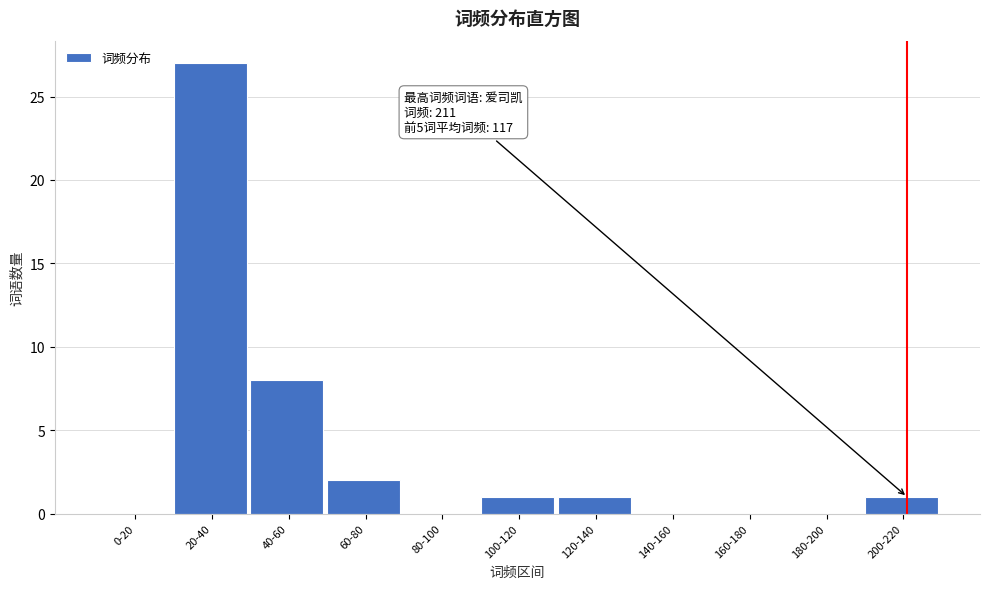

Reading left to right, list all the values displayed in this chart.

0-20=0	20-40=27	40-60=8	60-80=2	80-100=0	100-120=1	120-140=1	140-160=0	160-180=0	180-200=0	200-220=1